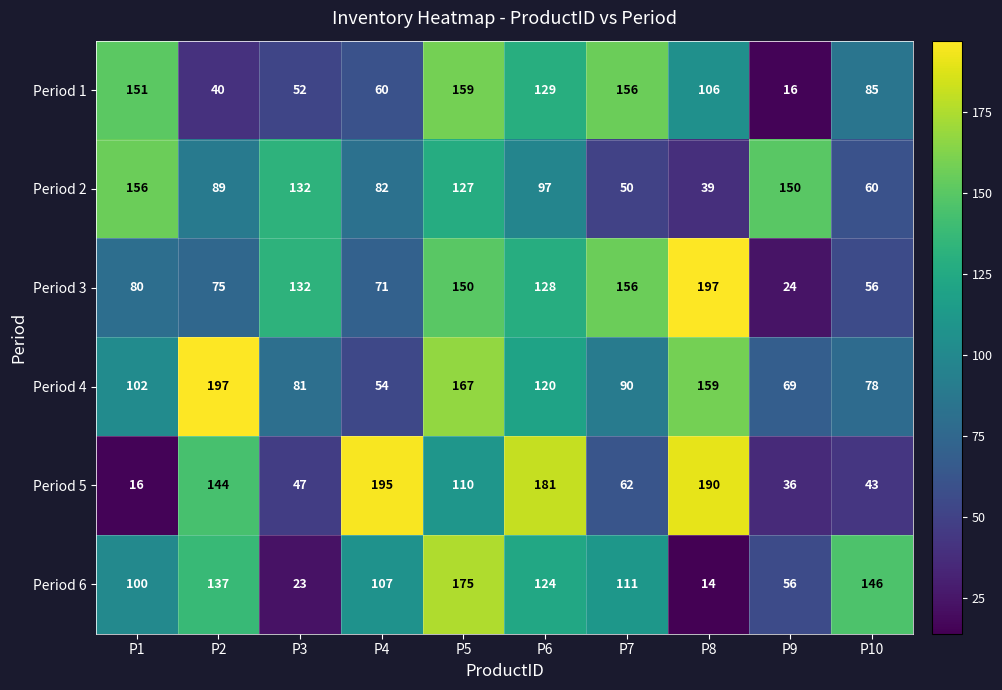

How many series are shown in this chart?

6